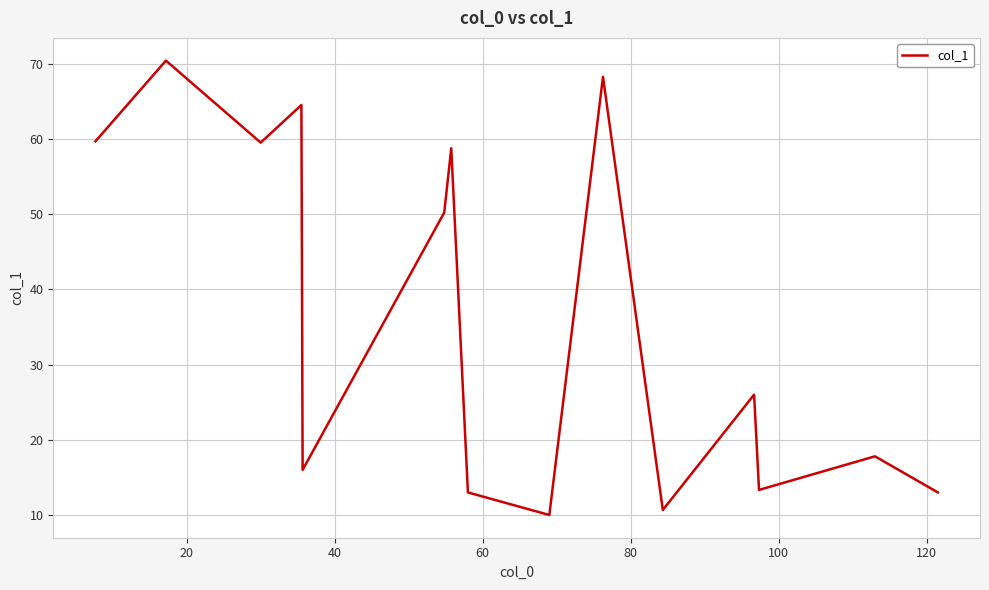

What is the minimum value shown in the chart?

10.0